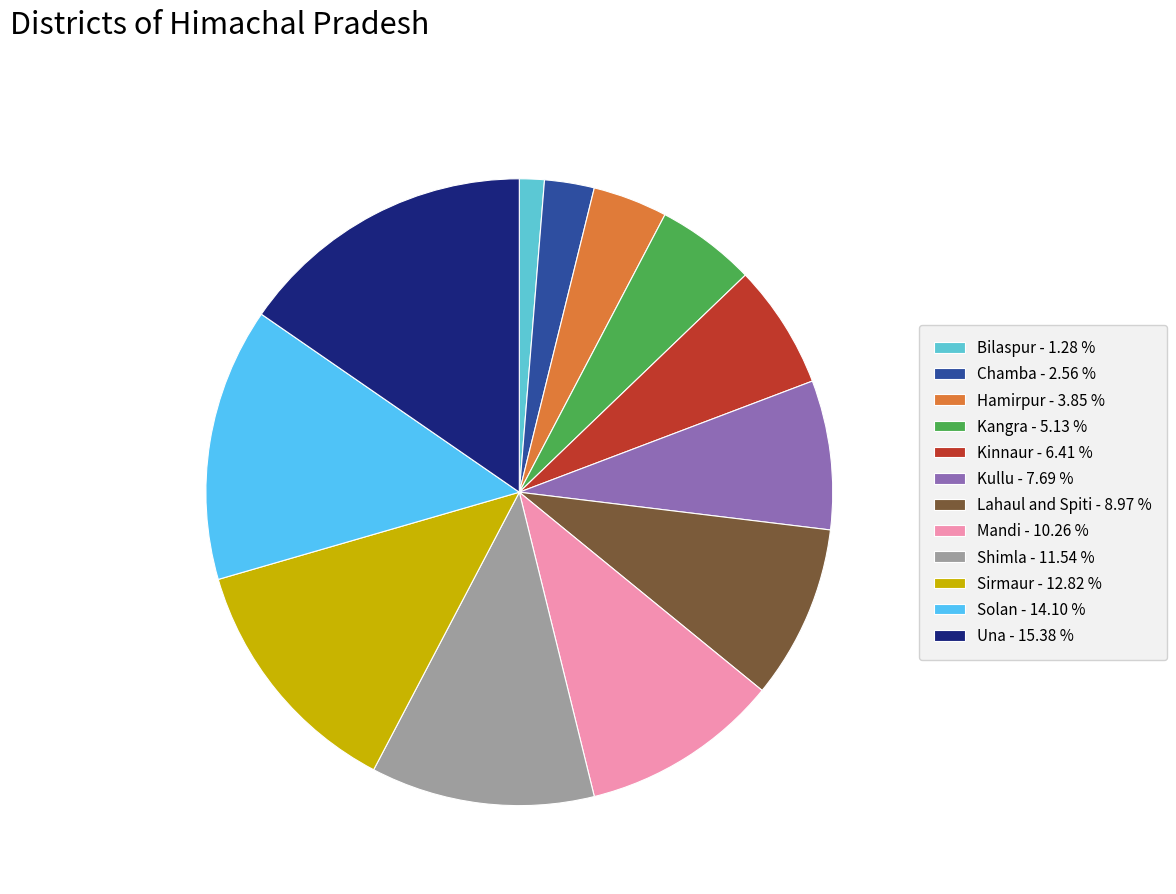

How many segments does this pie chart have?

12